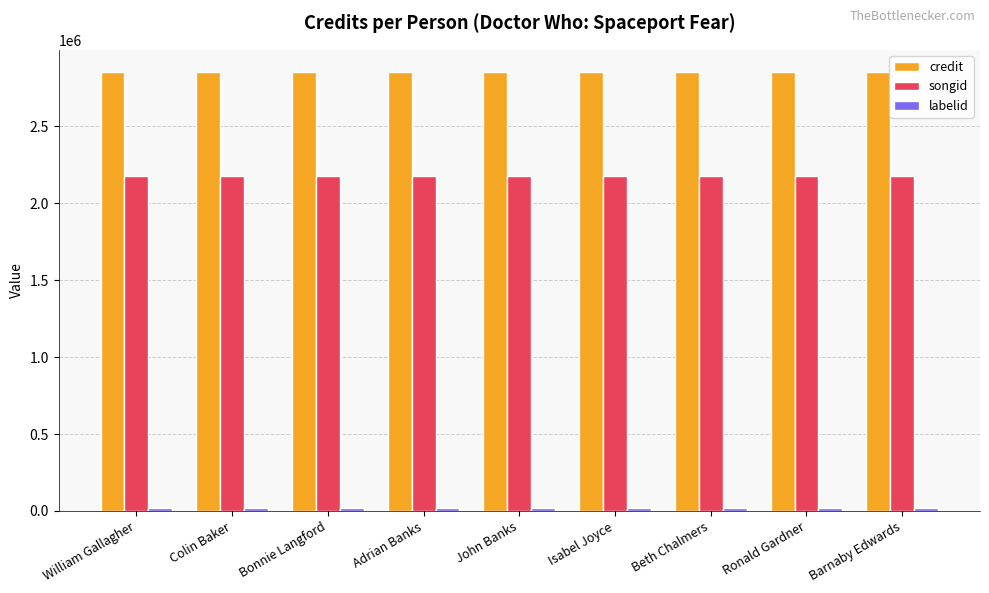

At how many categories does at least one series exceed 1337100?

9